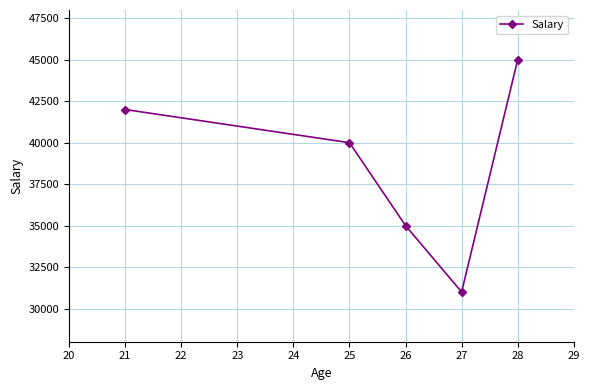

At which label is the value closest to 38000?

25